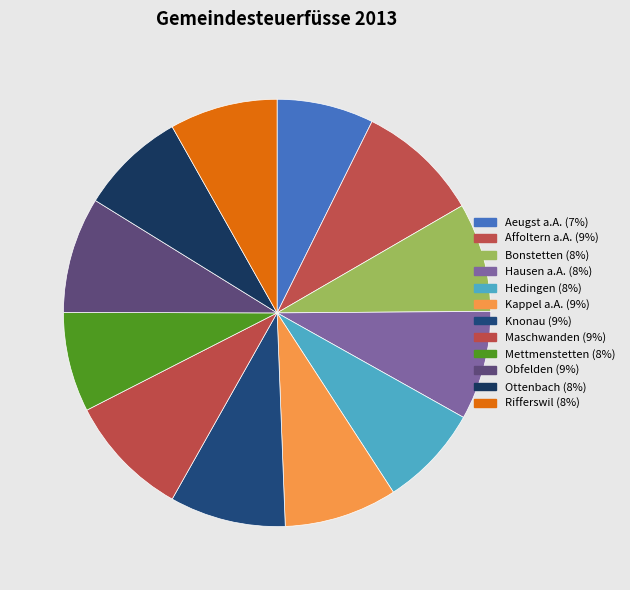

Is Knonau the majority of the pie?

No